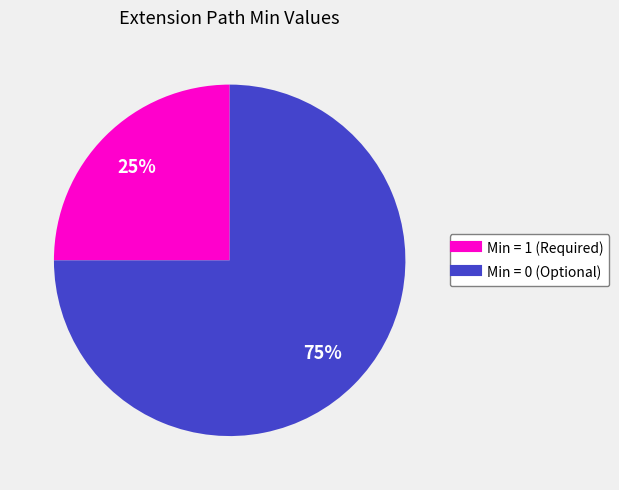

Is there any slice that represents more than half of the pie?

Yes